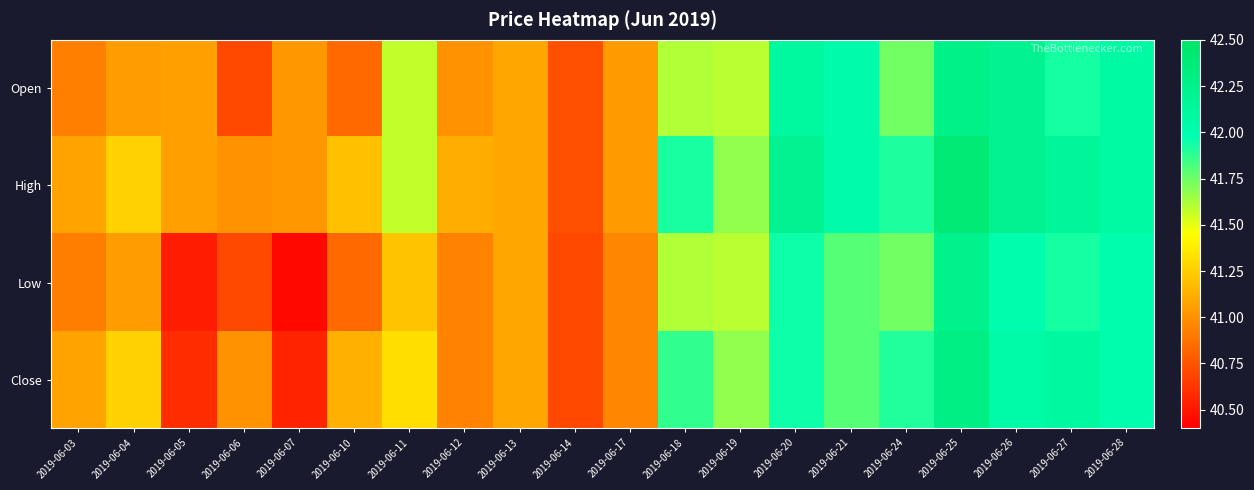

How many distinct data groups are displayed?

4